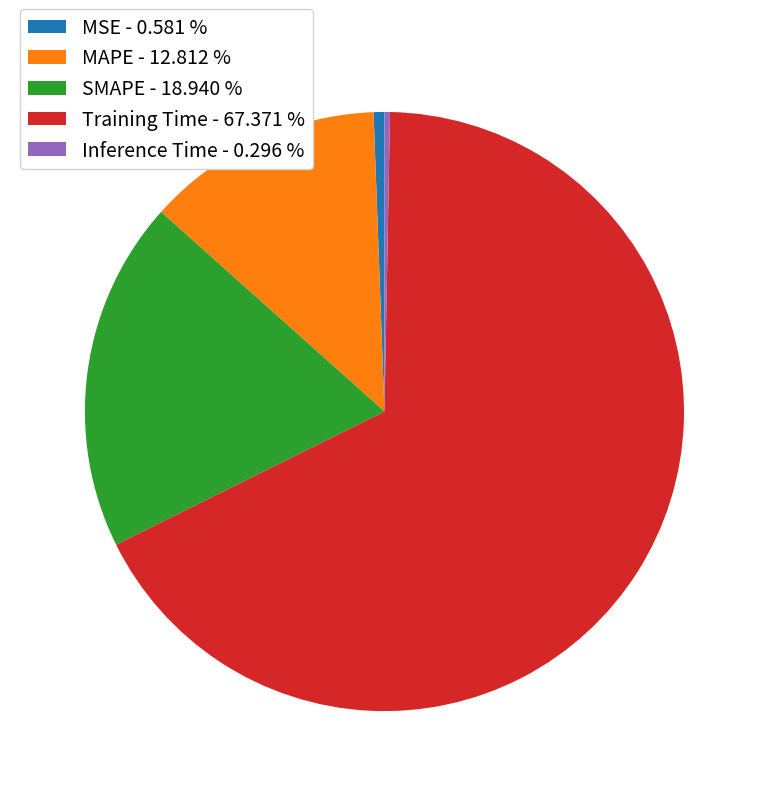

Between MAPE - 12.812 % and Inference Time - 0.296 %, which is larger?

MAPE - 12.812 %